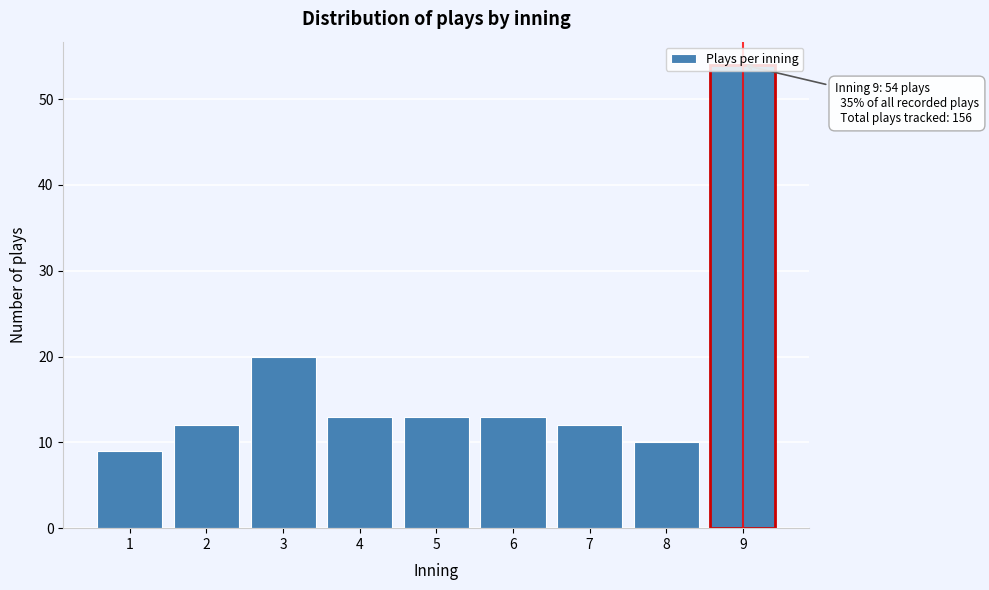

What is the change in value from 3 to 8?

-10